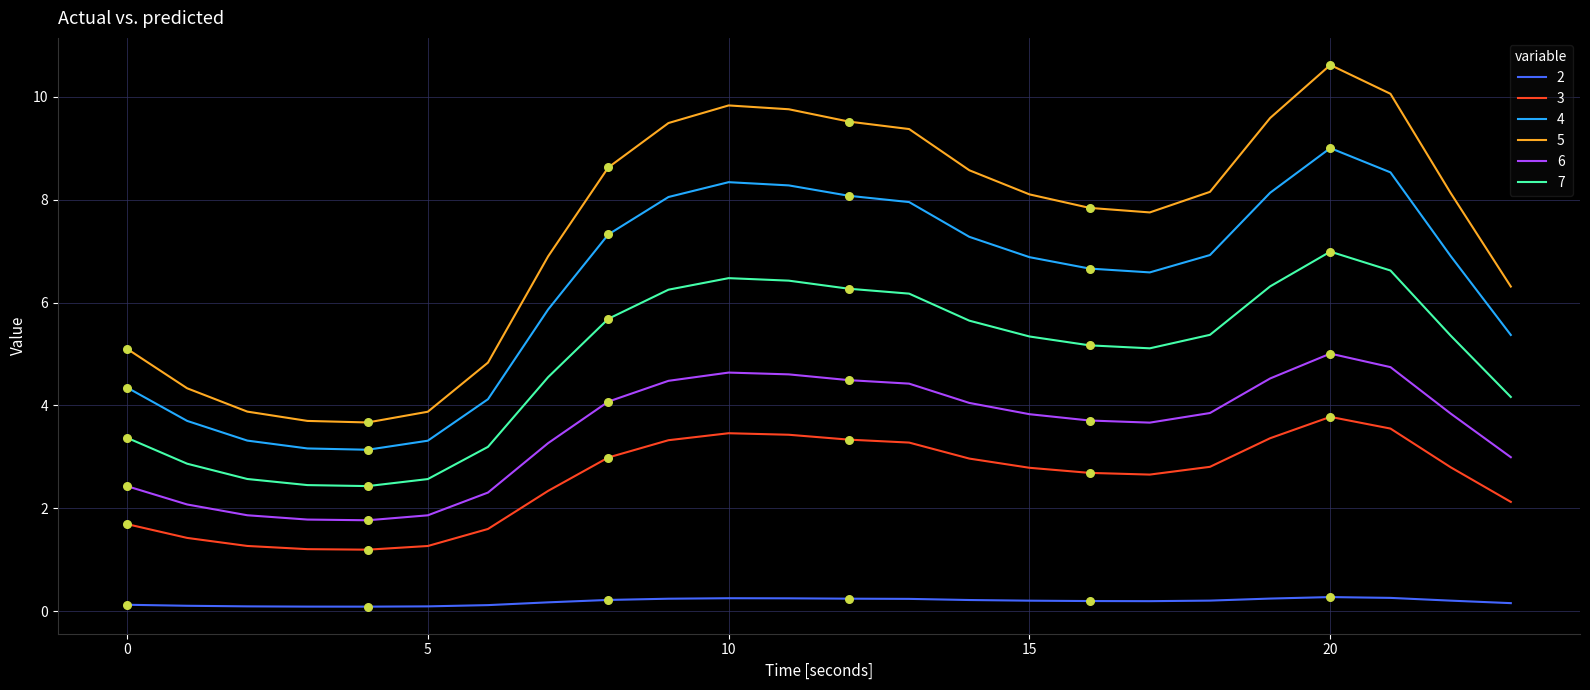

Which series has the largest total across all categories?

5